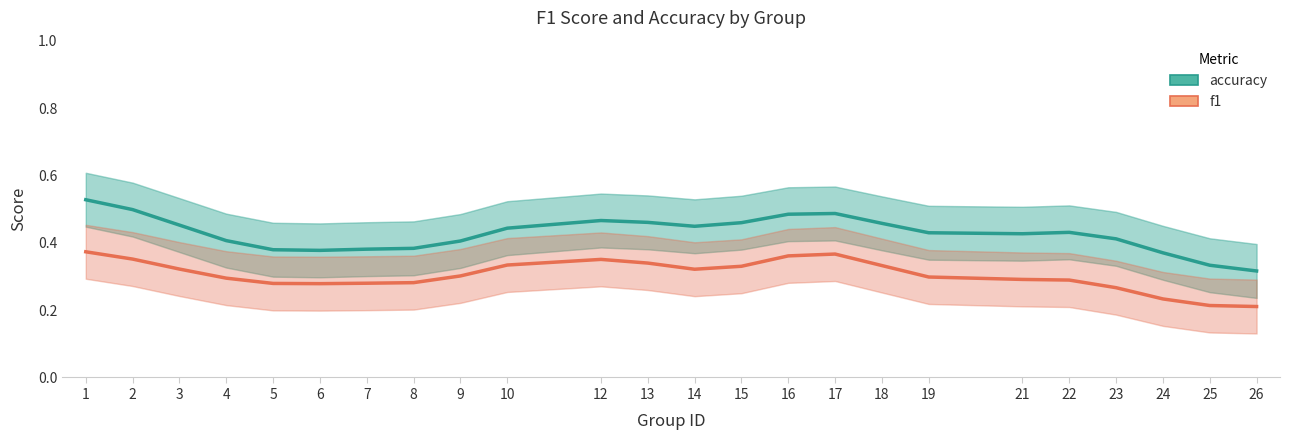

True or false: f1 has more than 1 points higher than both neighbors.

True